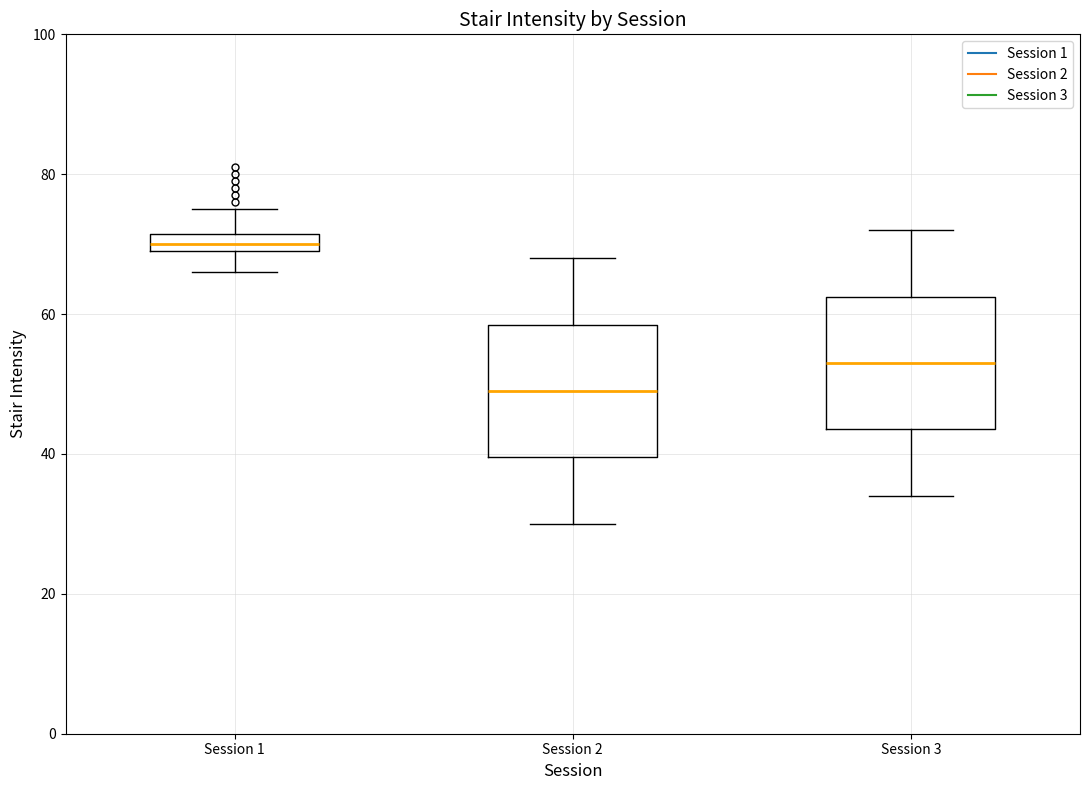

Which box has the highest median line?

Session 1